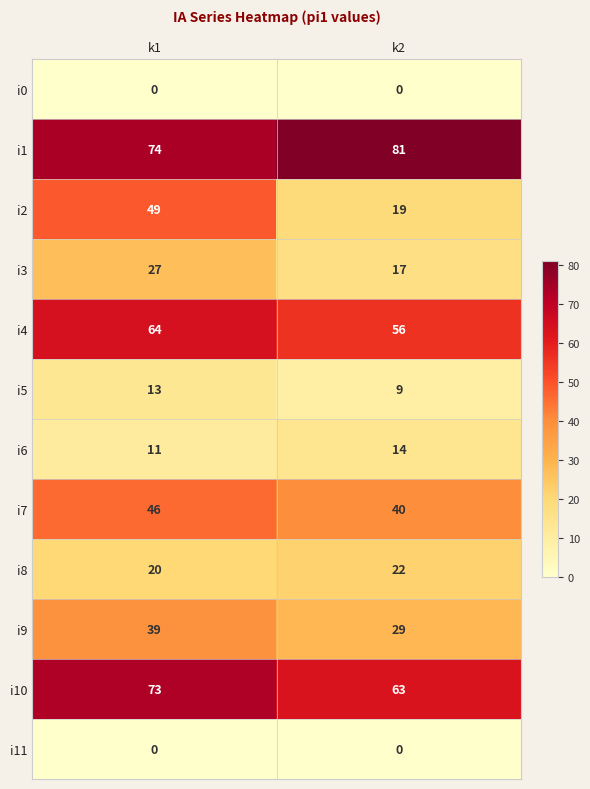

What is the sum of the i9 values at k2 and k1?

68